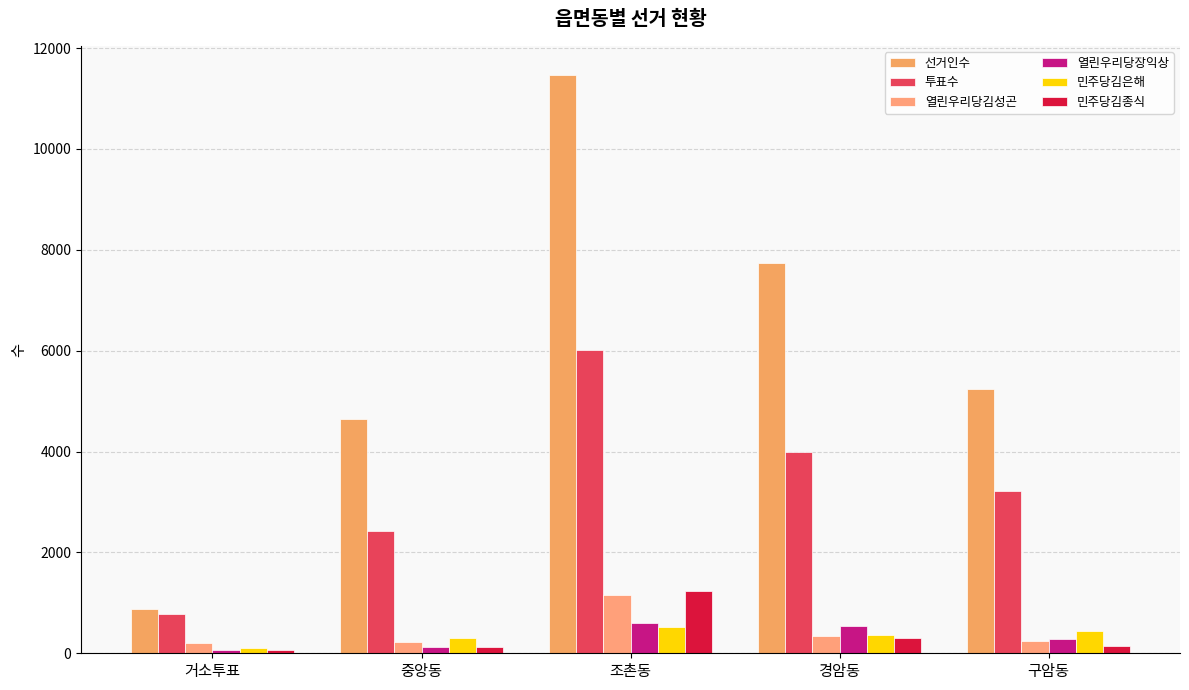

Is it true that 선거인수 equals 11751 at 경암동?

False